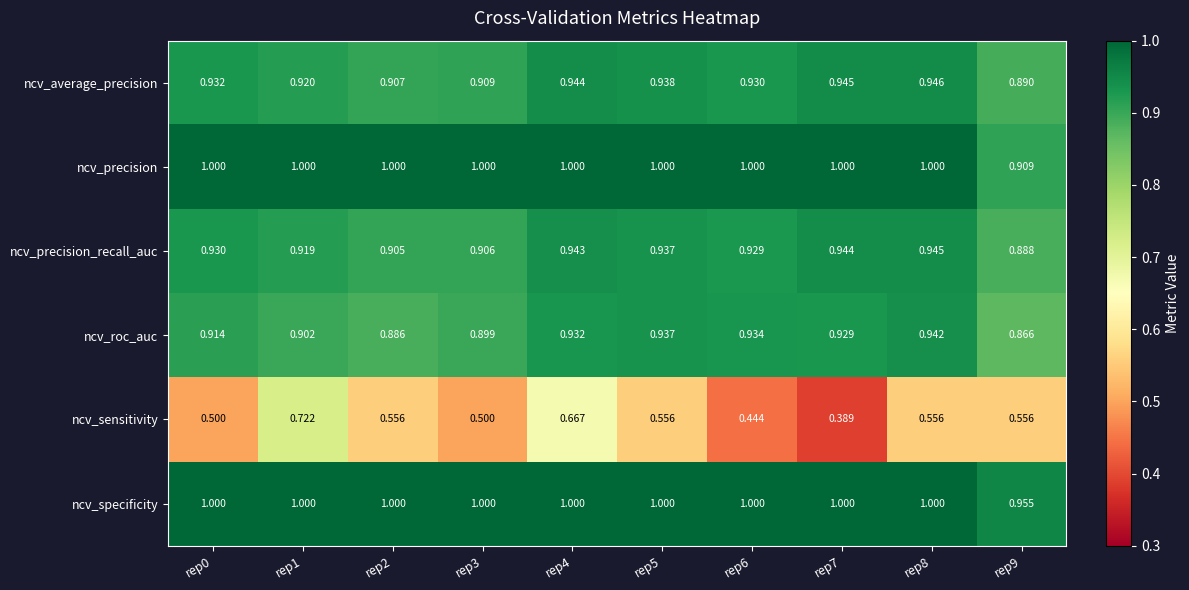

Is the value of ncv_precision_recall_auc at rep5 greater than the value of ncv_specificity at rep4?

No